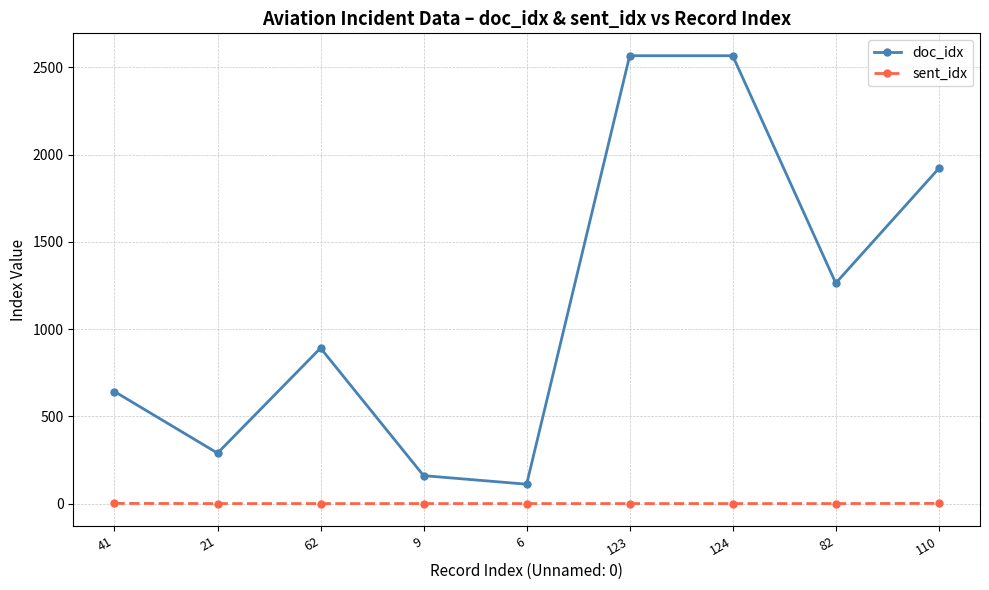

Rank the series by their maximum value, from lowest to highest.

sent_idx, doc_idx